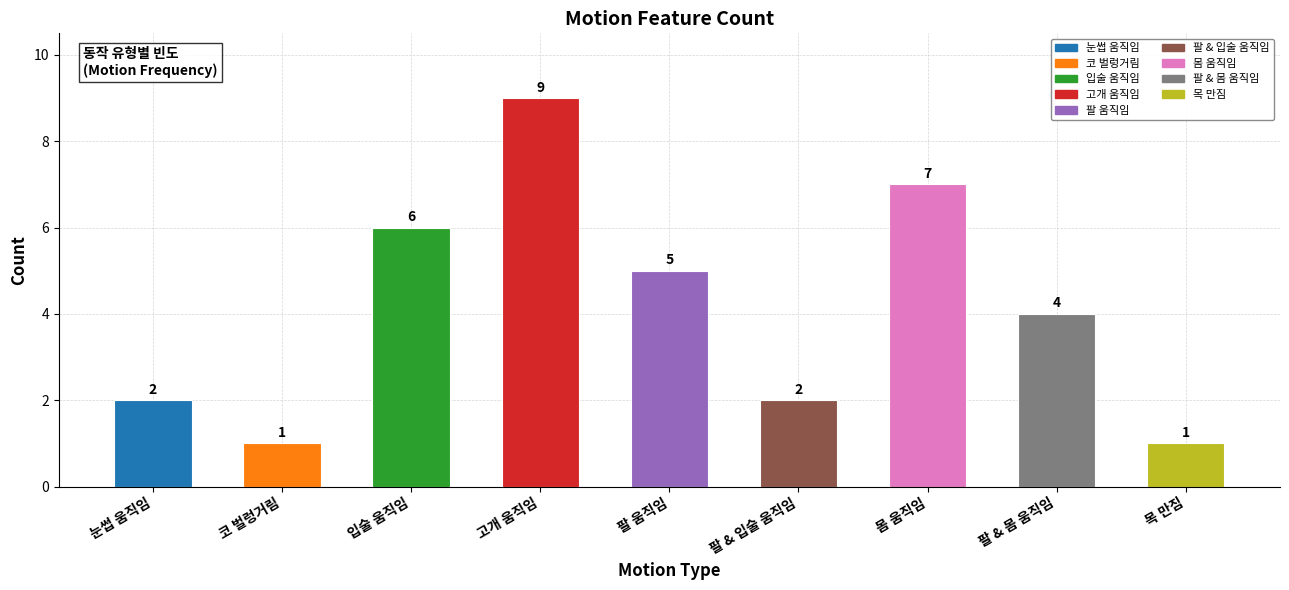

What value does the data have at 팔 & 입술 움직임?

2